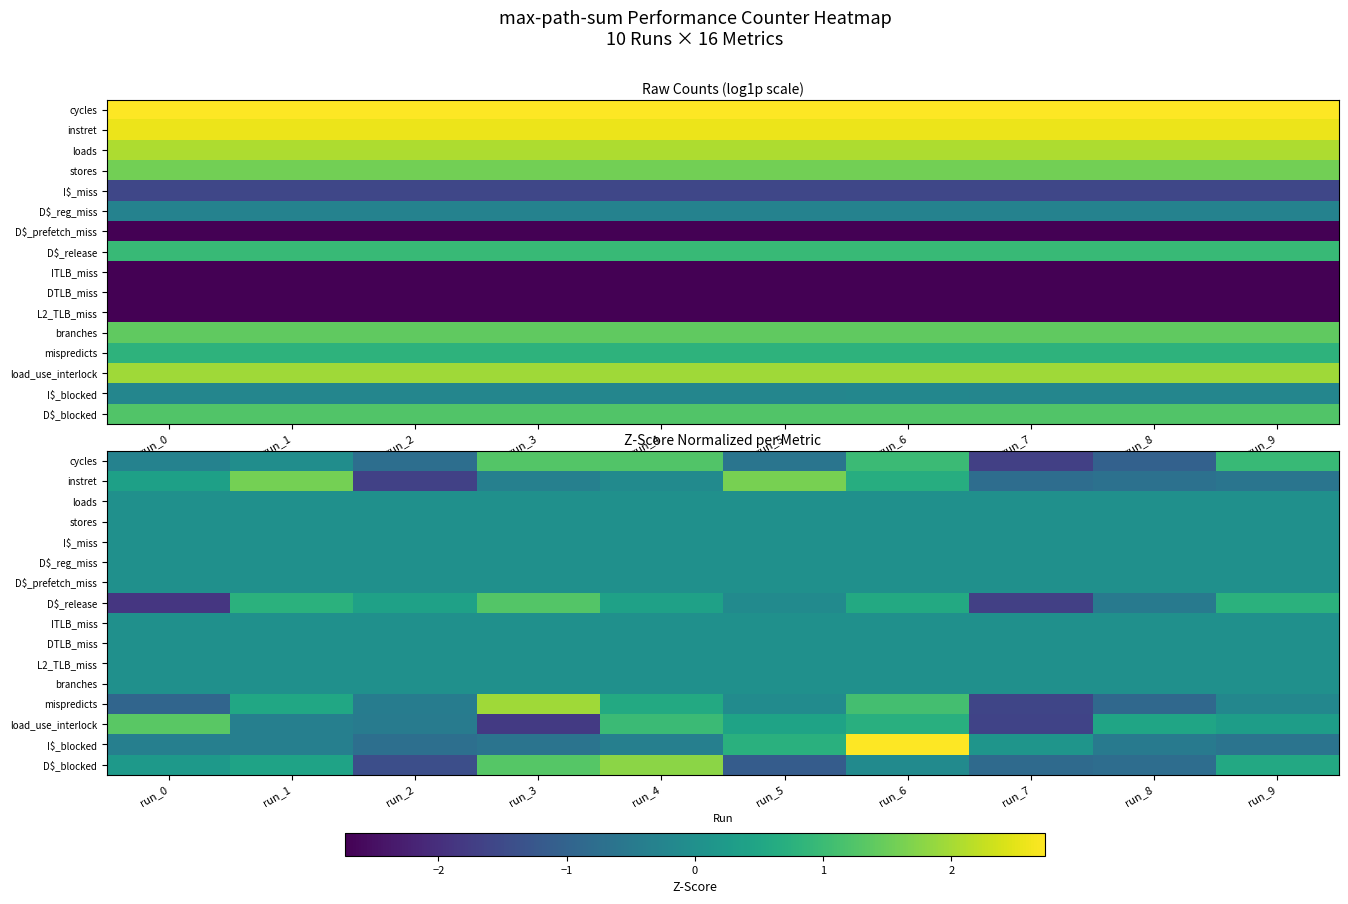

The load_use_interlock series shows -0.2 at run_1. True or false?

False